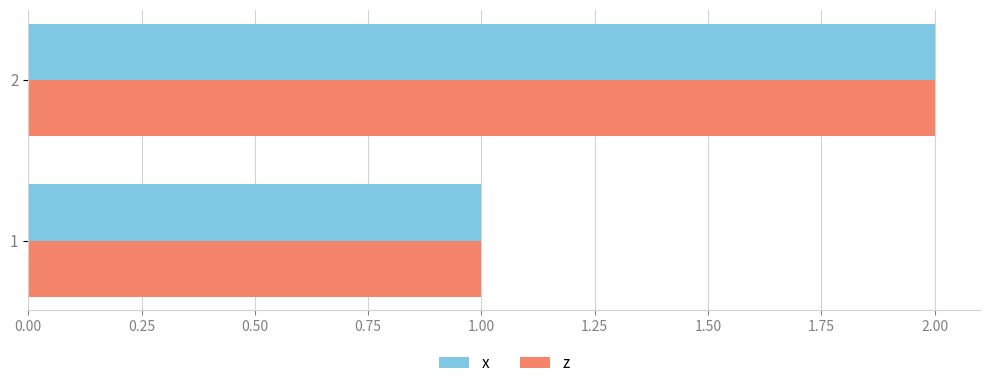

Is it true that z equals 2 at 1?

False